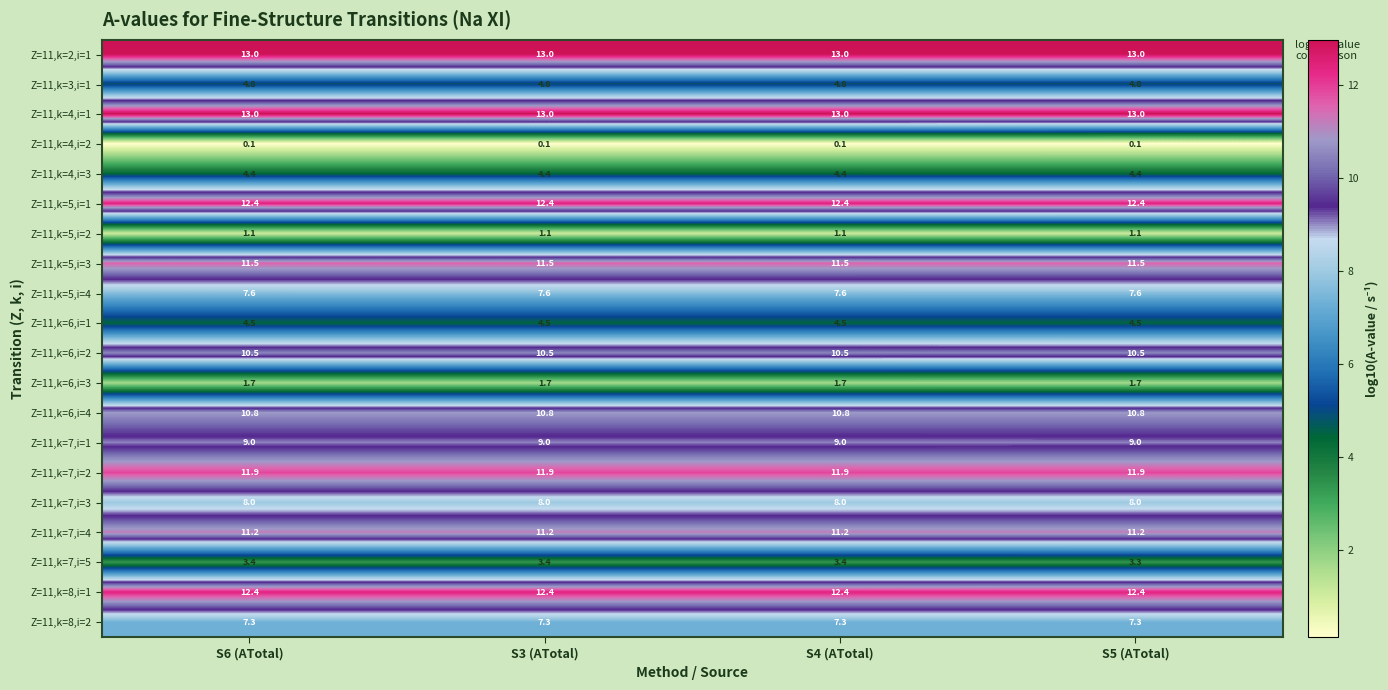

What is the lowest value of the Z=11,k=3,i=1 series?

4.8